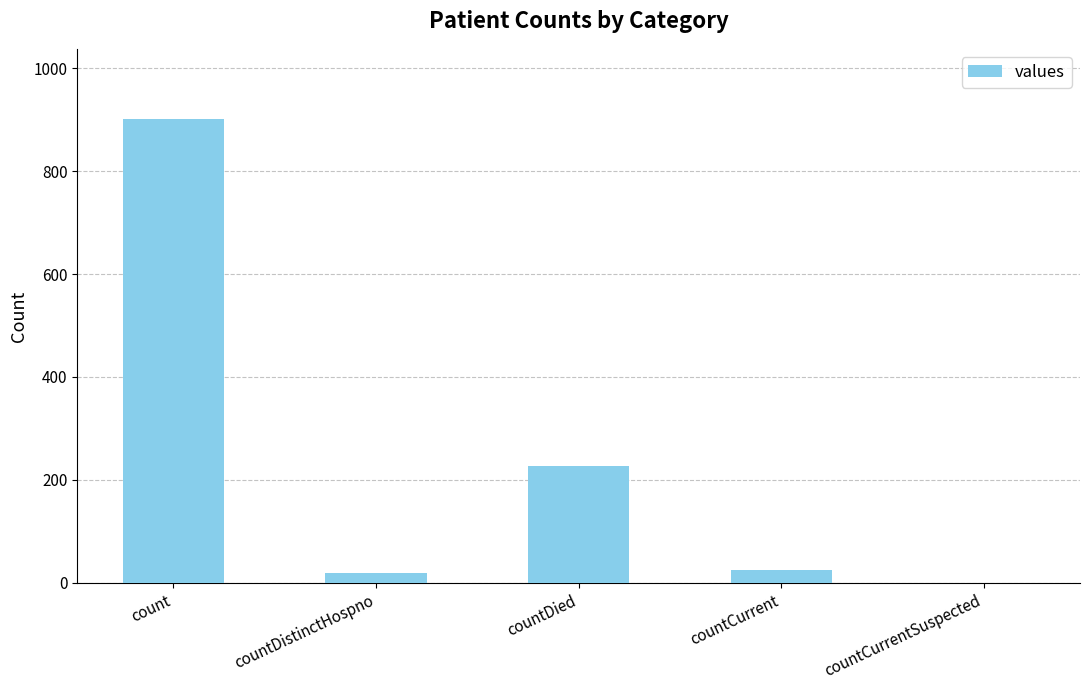

Are the bars grouped side by side (vs. stacked)?

No